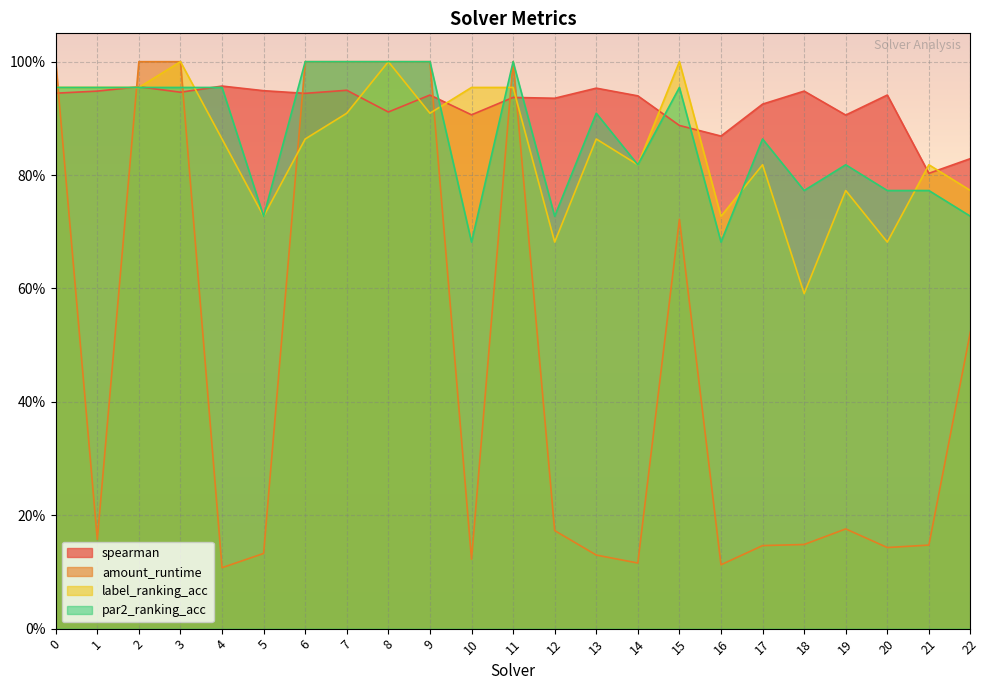

List the labels in order of amount_runtime value, largest first.

0, 2, 3, 6, 7, 8, 9, 11, 15, 22, 19, 12, 1, 18, 21, 17, 20, 5, 13, 10, 14, 16, 4